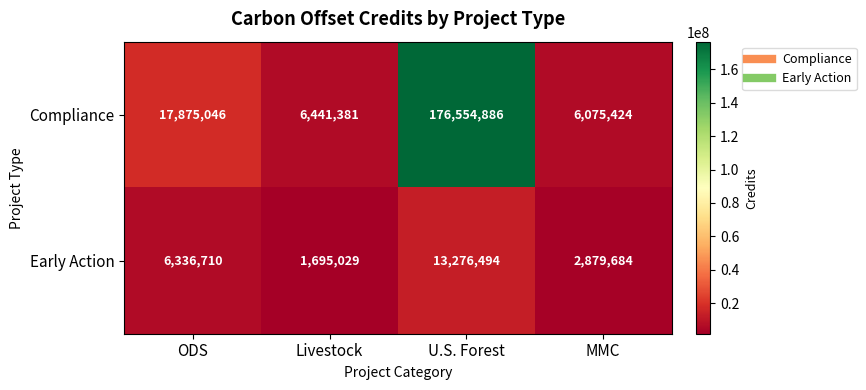

Rank the series by their maximum value, from lowest to highest.

Early Action, Compliance